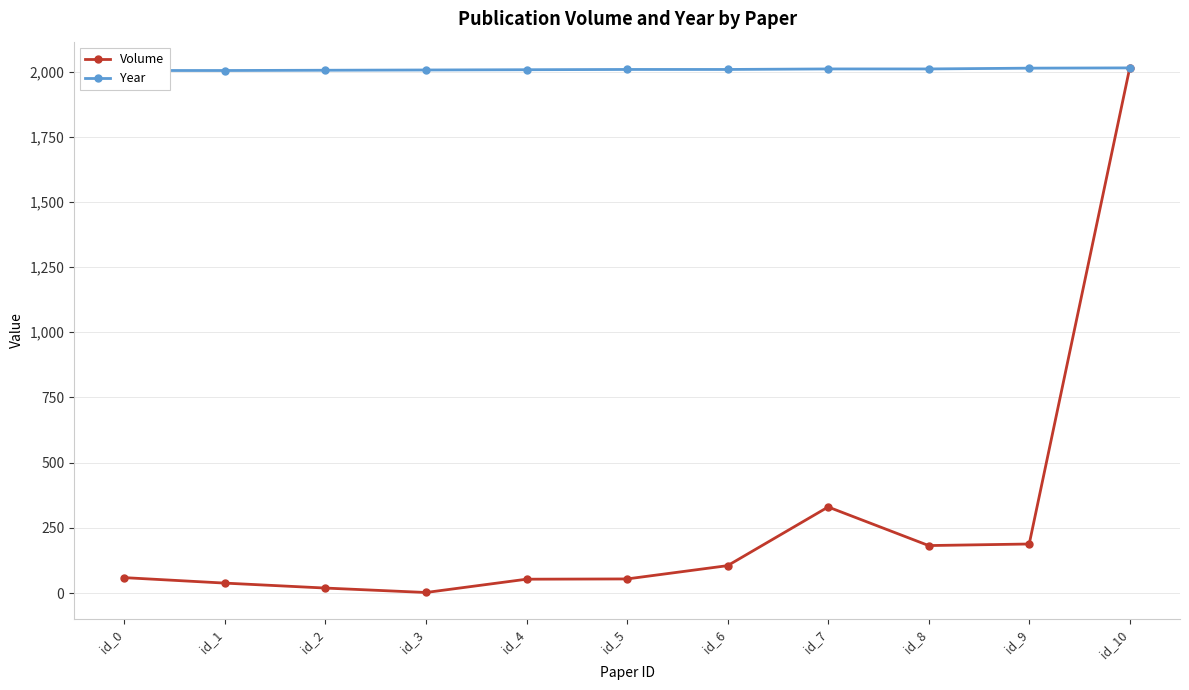

What is the lowest value of the Volume series?

2